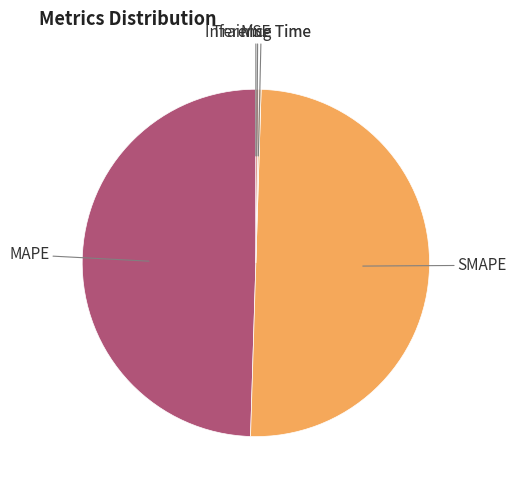

What is the majority slice?

SMAPE